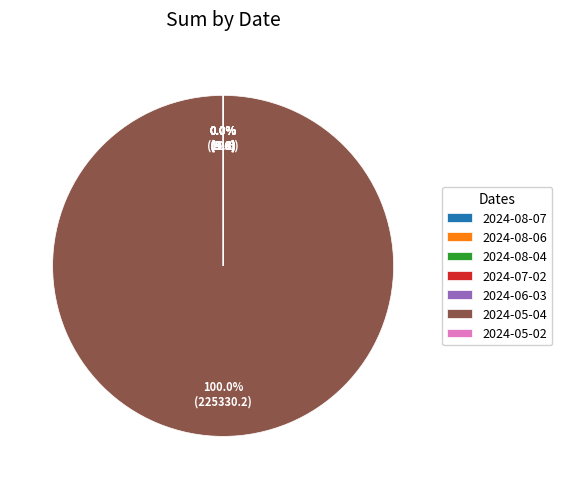

Is 2024-05-04 the majority of the pie?

Yes